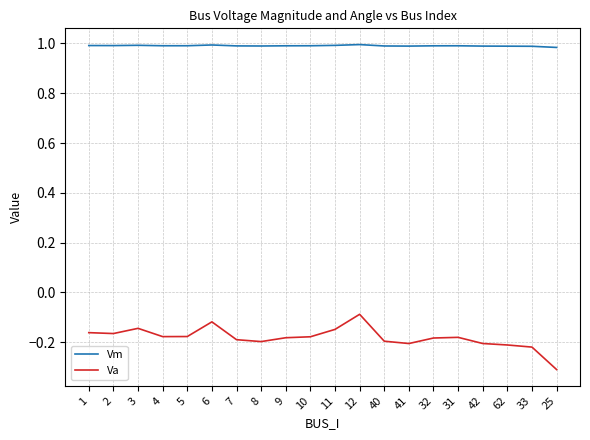

Which series has the widest spread of values?

Va